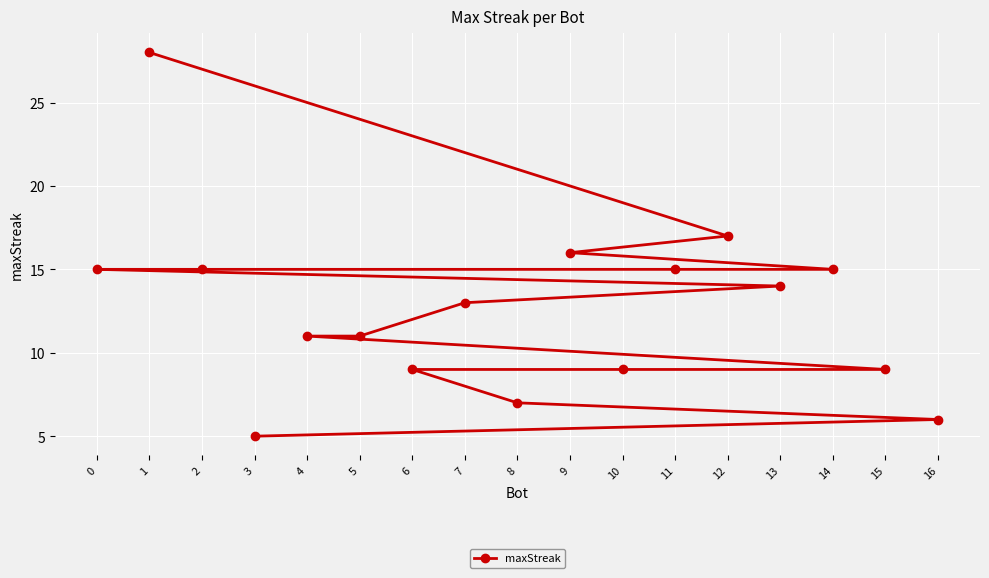

How many distinct data groups are displayed?

1